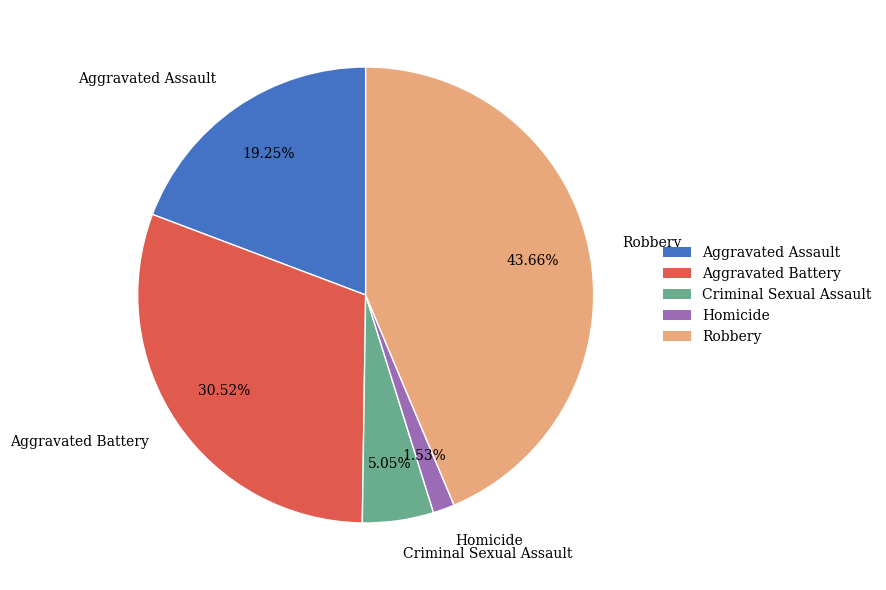

What percentage do Homicide and Aggravated Assault together represent?

20.8%